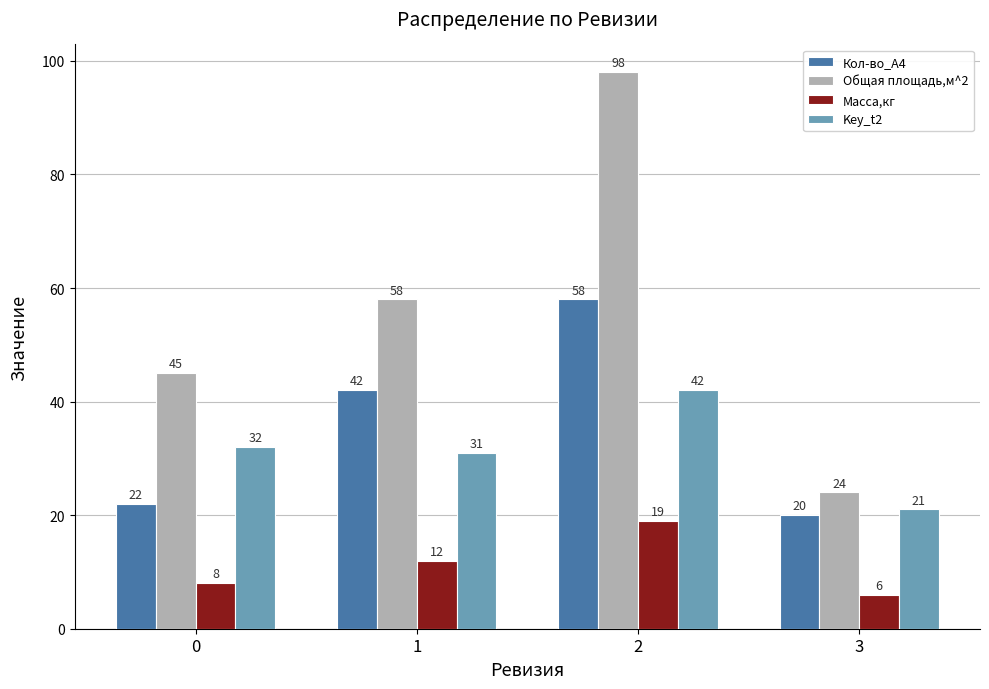

What is the minimum value for Масса,кг?

6